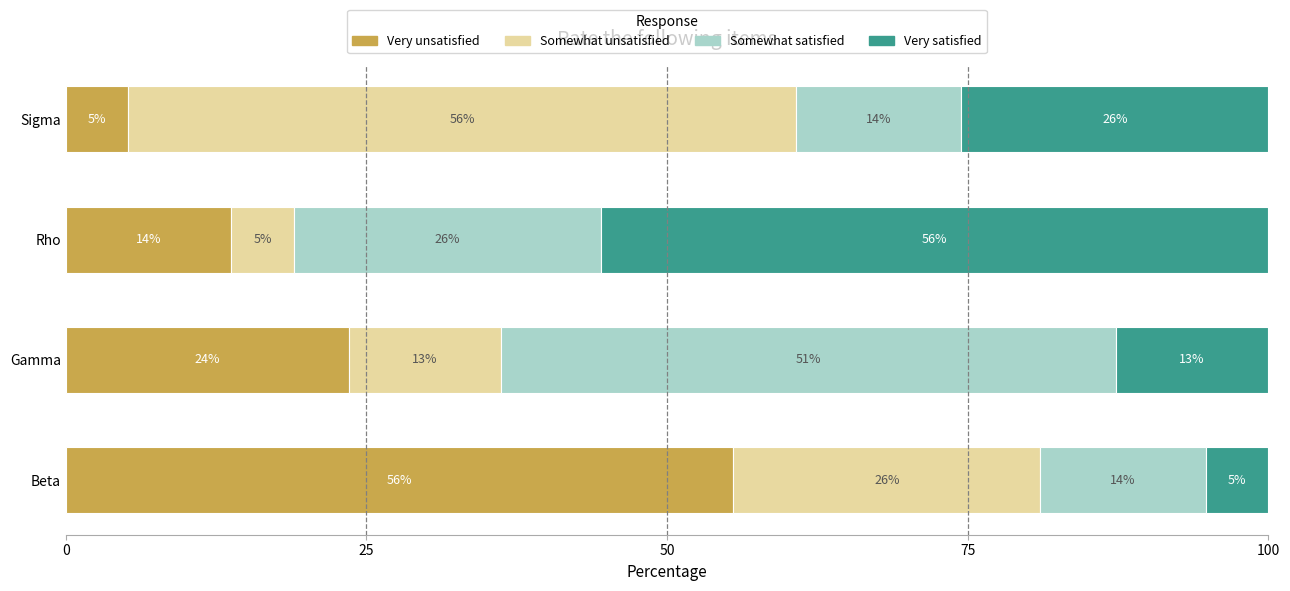

What is the maximum value for Very unsatisfied?

55.5